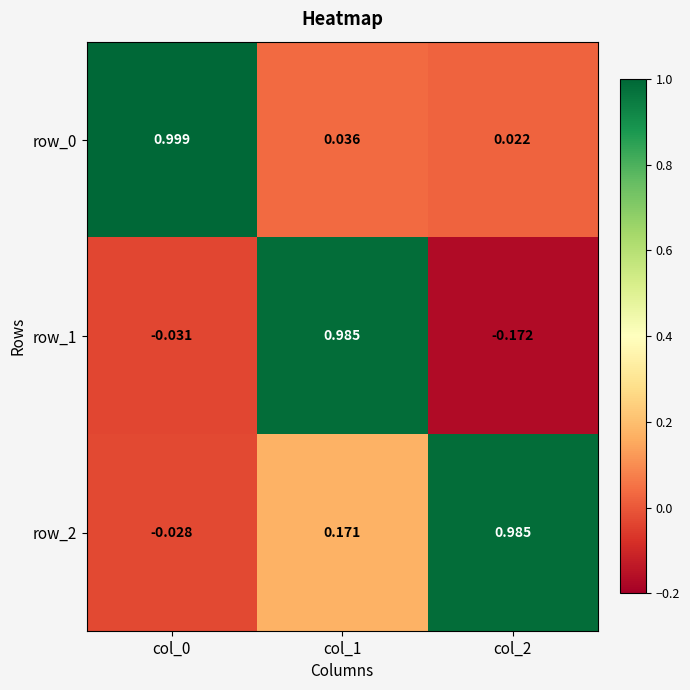

Is the value of row_1 at col_1 greater than the value of row_0 at col_1?

Yes